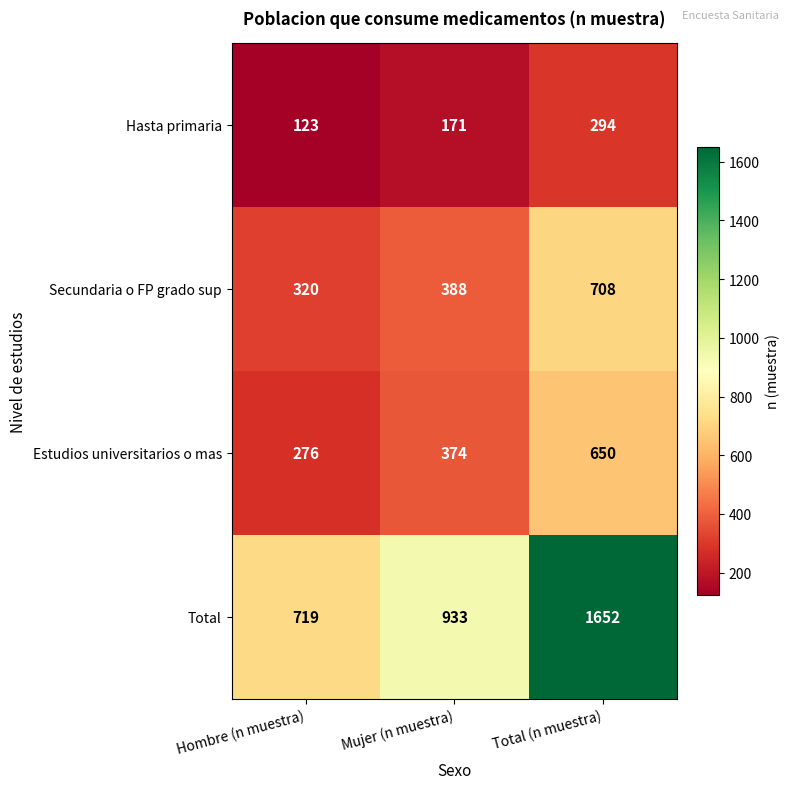

Read the Estudios universitarios o mas value at Hombre (n muestra).

276